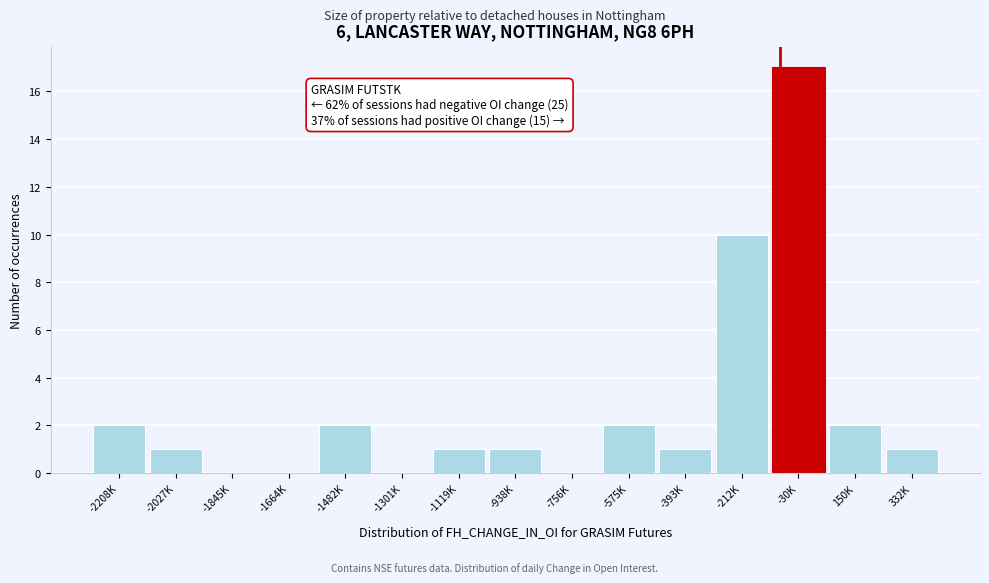

Reading right to left, transcribe all the data shown in this chart.

332K=1	150K=2	-30K=17	-212K=10	-393K=1	-575K=2	-756K=0	-938K=1	-1119K=1	-1301K=0	-1482K=2	-1664K=0	-1845K=0	-2027K=1	-2208K=2